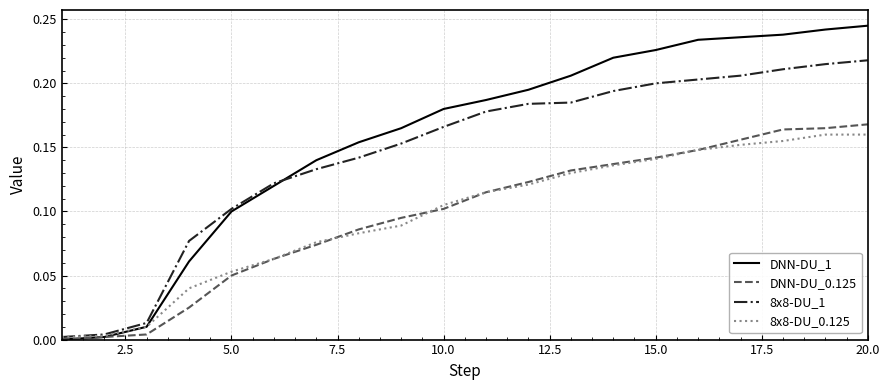

Which series has the widest spread of values?

DNN-DU_1